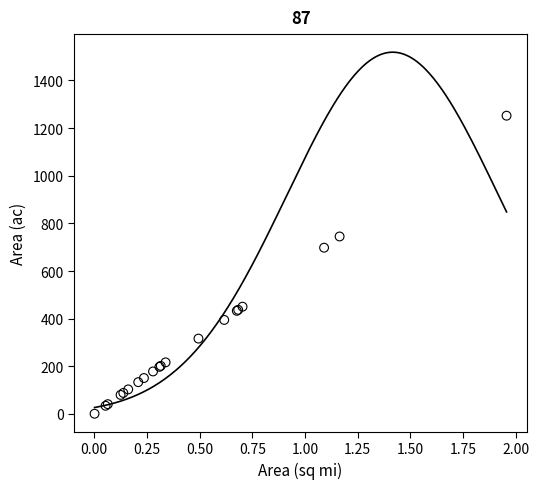

What Y value in the scatter plot is closest to 626?

698.0